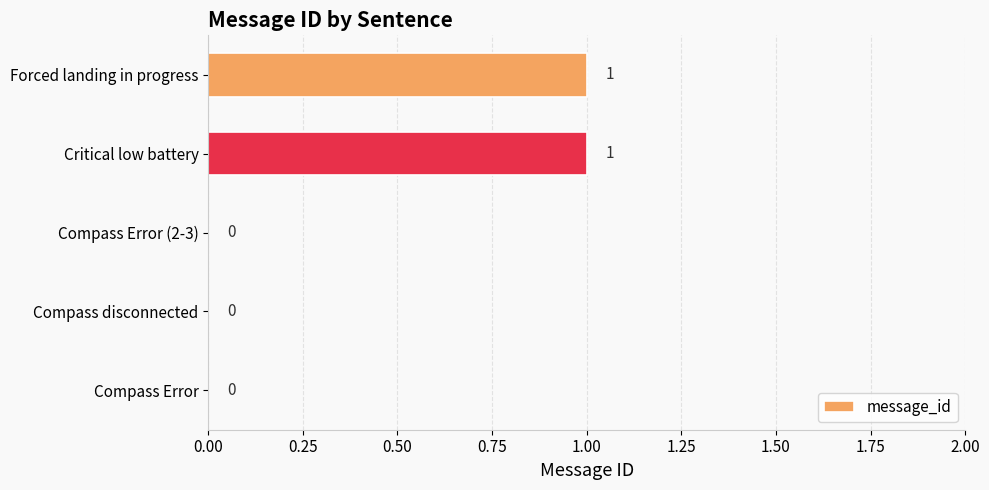

Is it true that the value at Compass Error is 0?

True